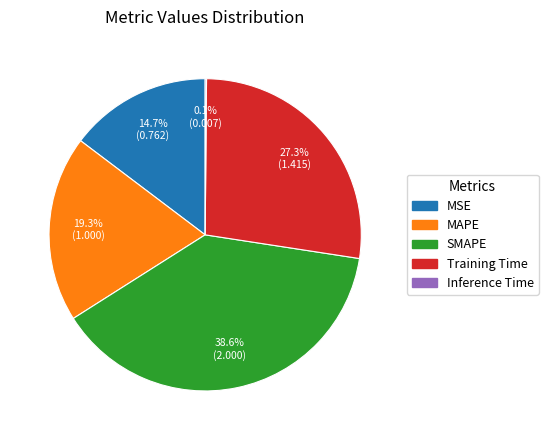

What percentage is the SMAPE slice, to the nearest percent?

39%